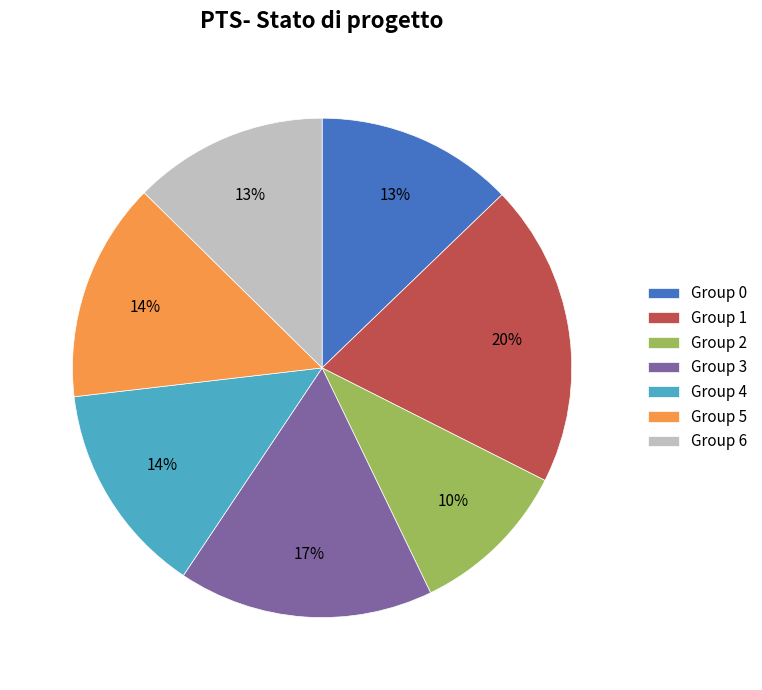

To the nearest percent, what portion does Group 0 represent?

13%